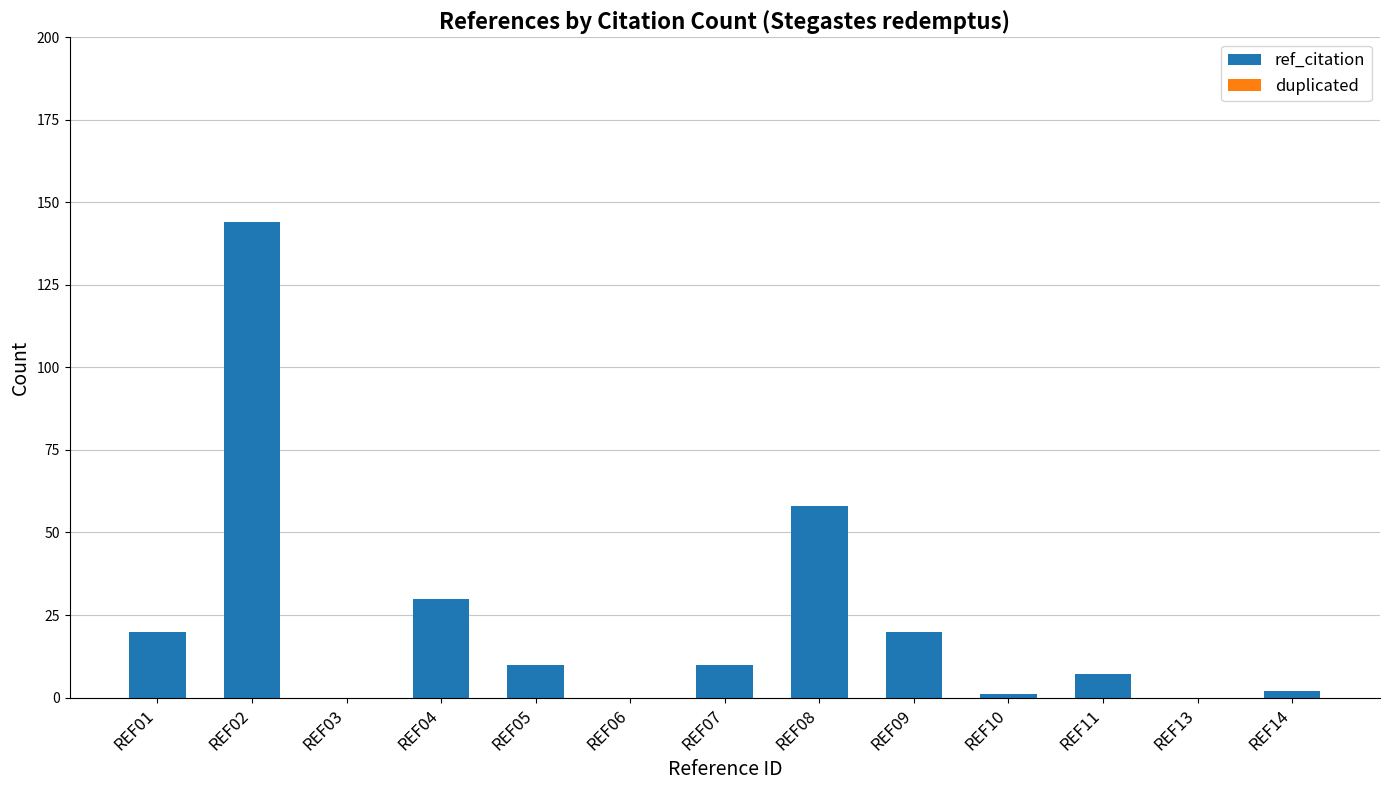

The chart shows a value of 1 at REF10. True or false?

True